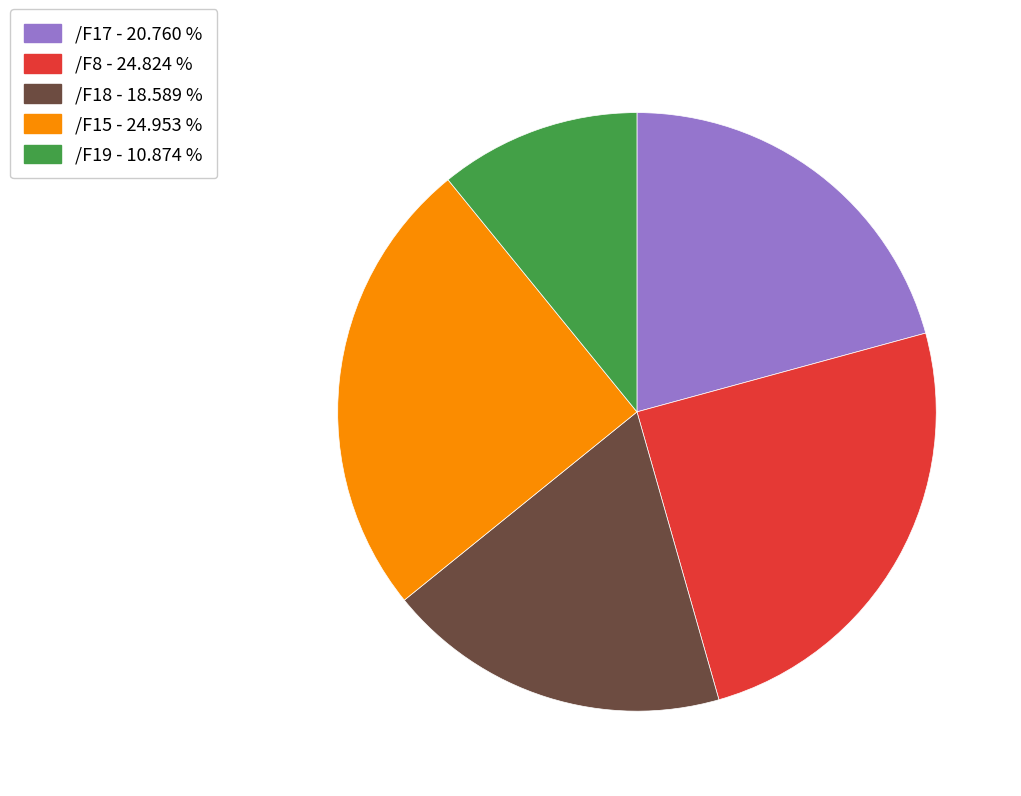

How many segments does this pie chart have?

5